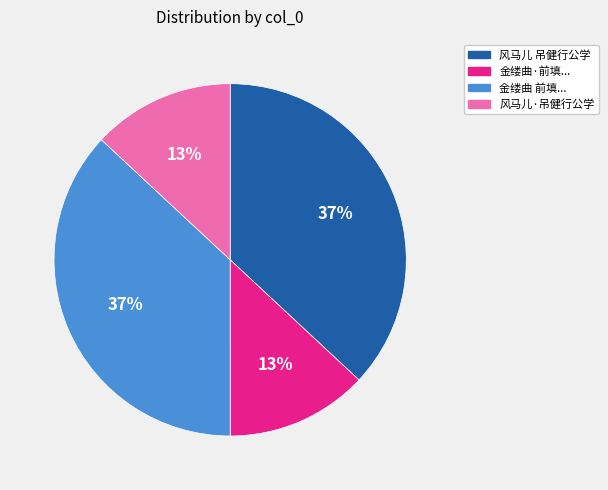

To the nearest percent, what is the average slice percentage?

25%